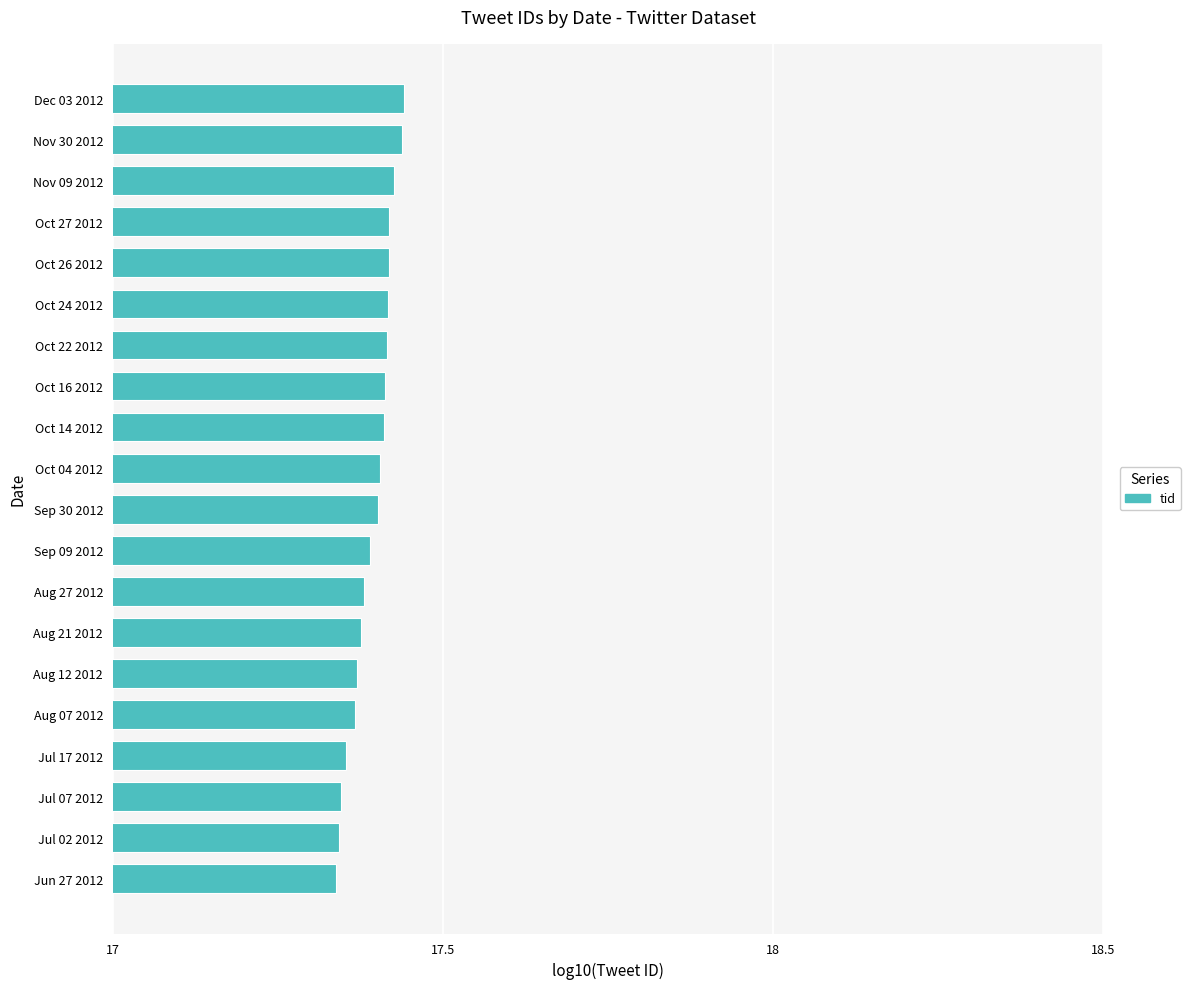

What is the change in value from Jul 07 2012 to Oct 16 2012?

+0.1